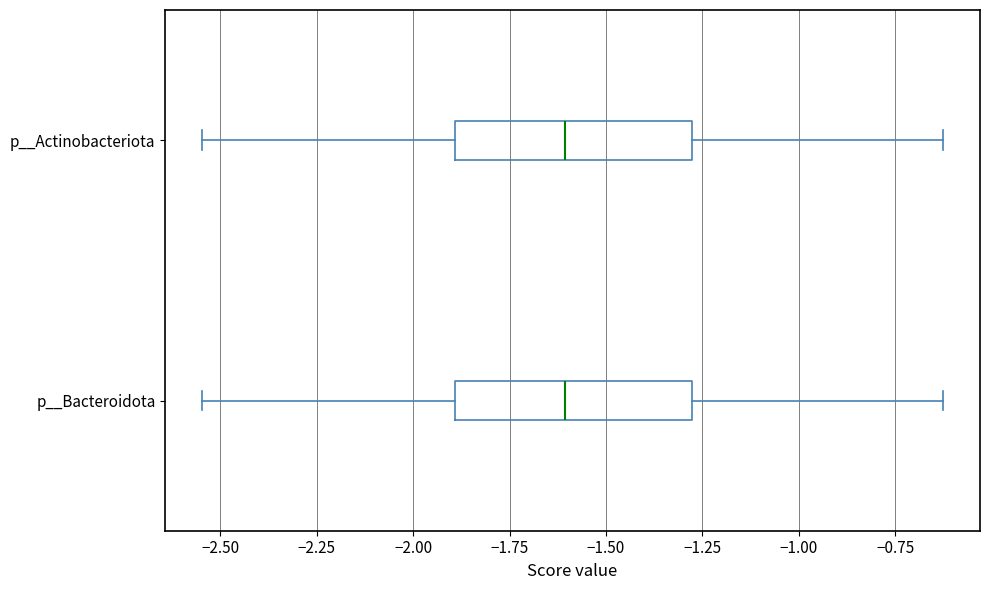

Reading bottom to top, read every box against the x-axis: the position of its median line, the range the box covers, and the ends of its whiskers. The values are not printed on the chart, so give them approximately, as read against the axis.

p__Bacteroidota: median -1.60, box -1.90 to -1.30, whiskers -2.55 to -0.65
p__Actinobacteriota: median -1.60, box -1.90 to -1.30, whiskers -2.55 to -0.65